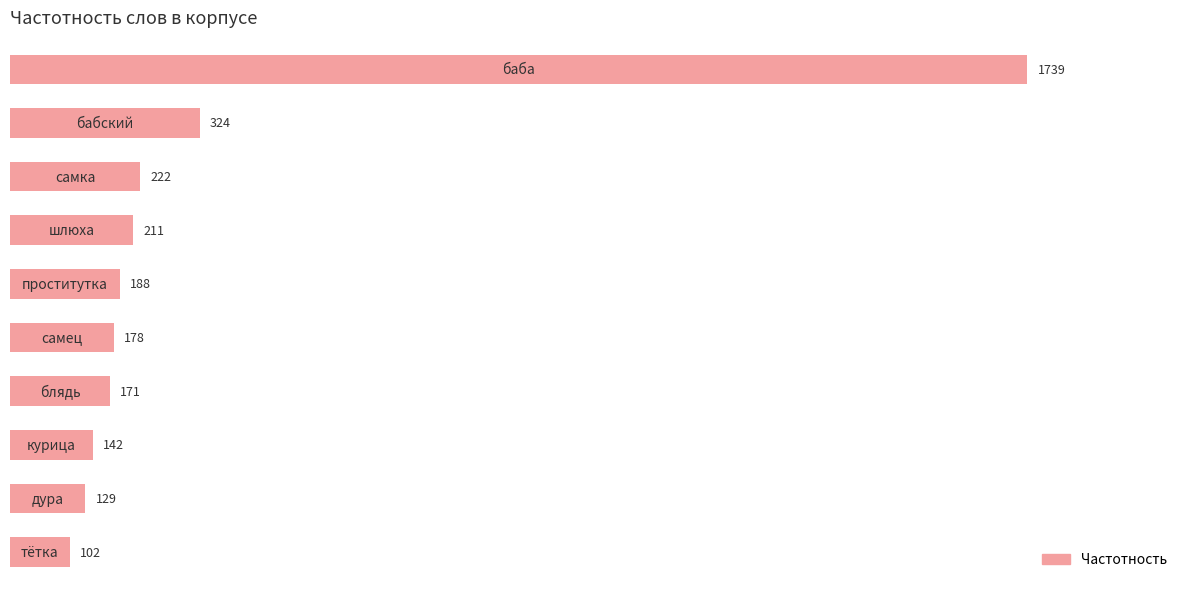

Reading top to bottom, extract all data points from this chart.

1739	324	222	211	188	178	171	142	129	102